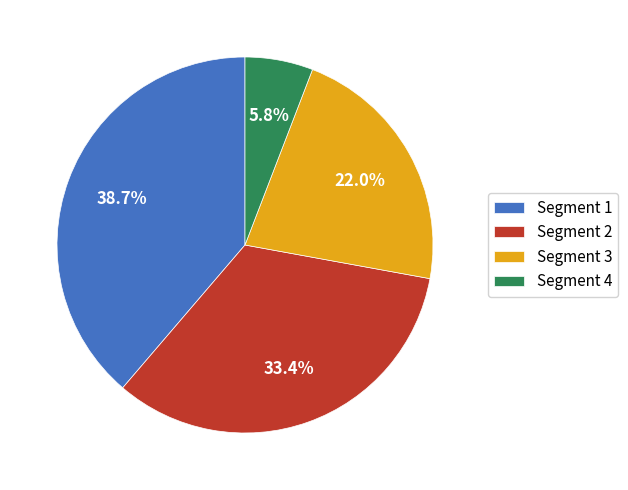

To the nearest percent, what is the average slice percentage?

25%